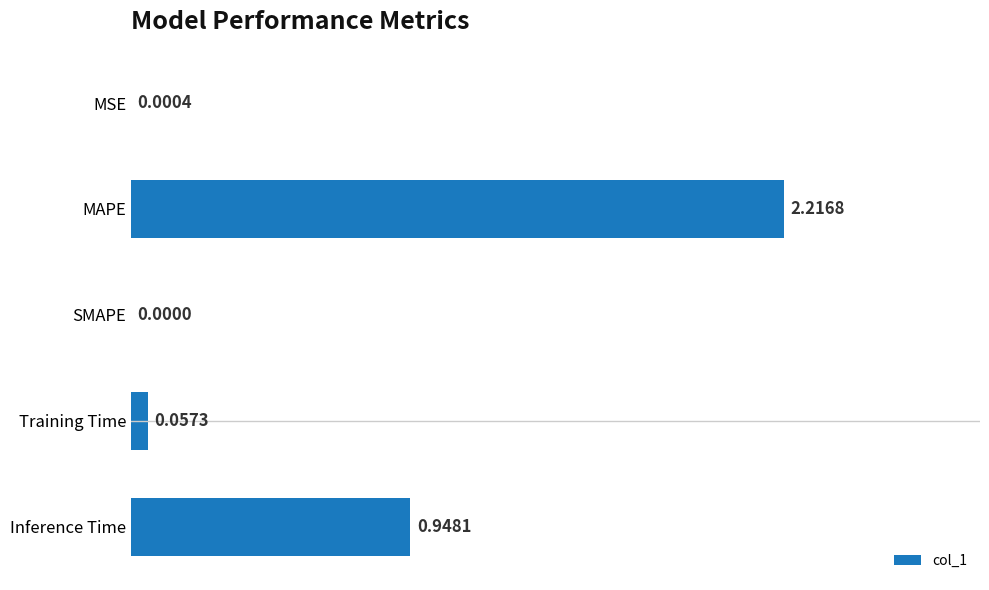

Which has a higher value, SMAPE or Training Time?

Training Time